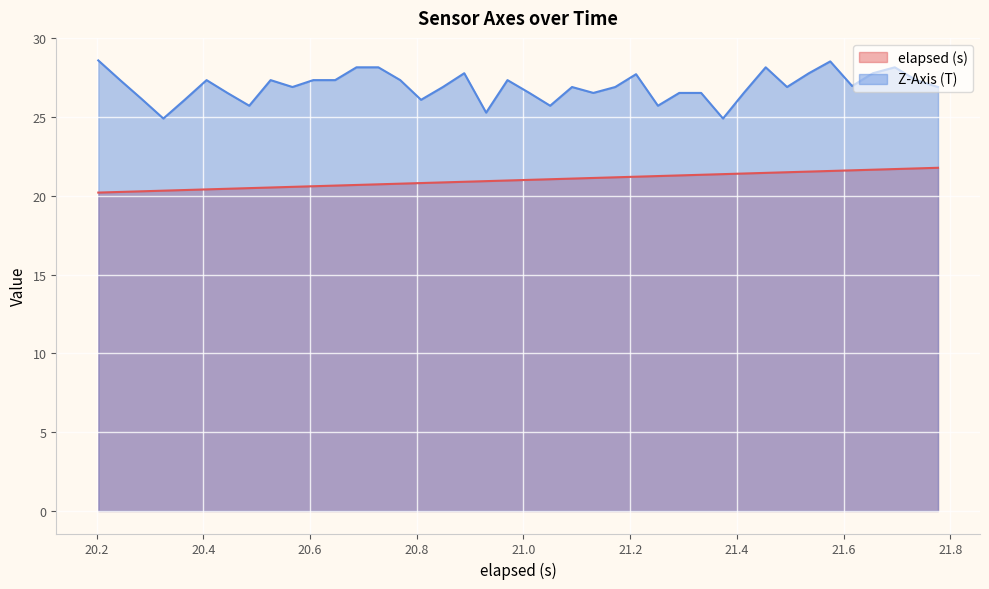

At how many categories does at least one series exceed 24?

40